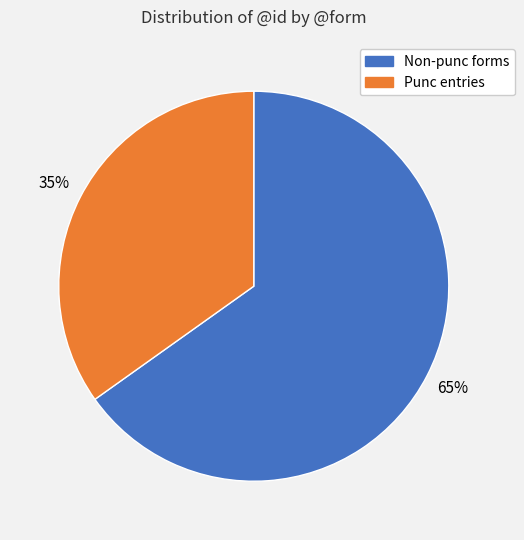

To the nearest percent, what is the average slice percentage?

50%